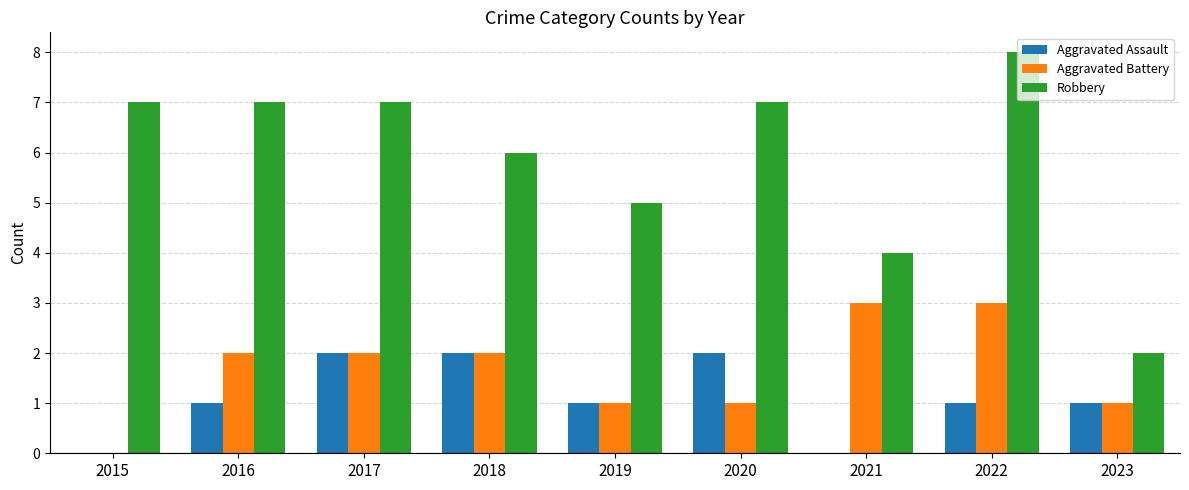

The value of Robbery at 2022 is 8. True or false?

True